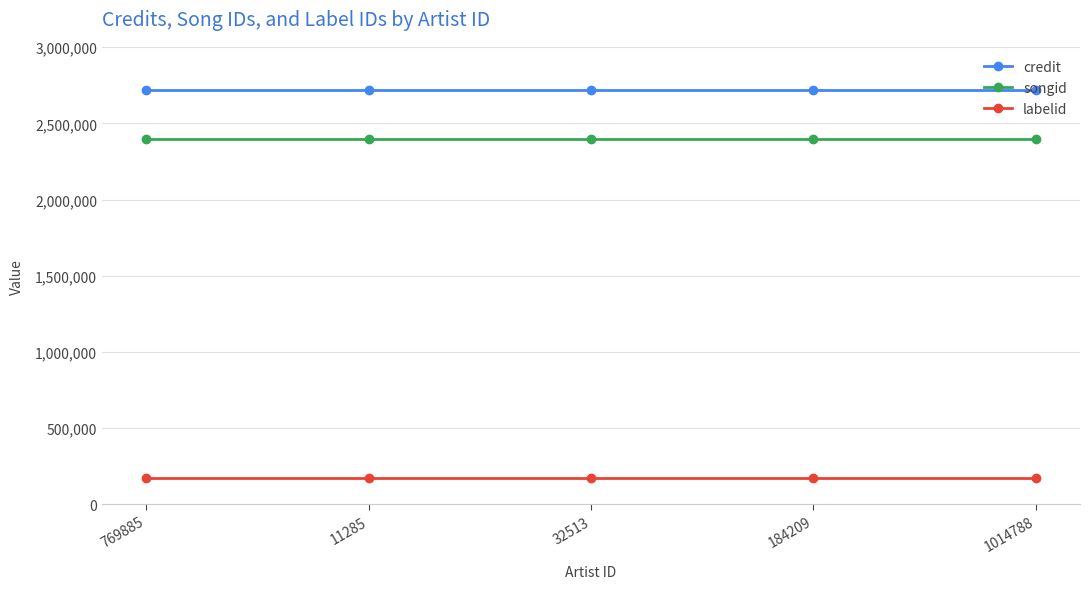

Reading left to right, extract all data points from this chart.

credit: 769885=2717781	11285=2717781	32513=2717781	184209=2717781	1014788=2717781
songid: 769885=2395932	11285=2395932	32513=2395932	184209=2395932	1014788=2395932
labelid: 769885=175281	11285=175281	32513=175281	184209=175281	1014788=175281